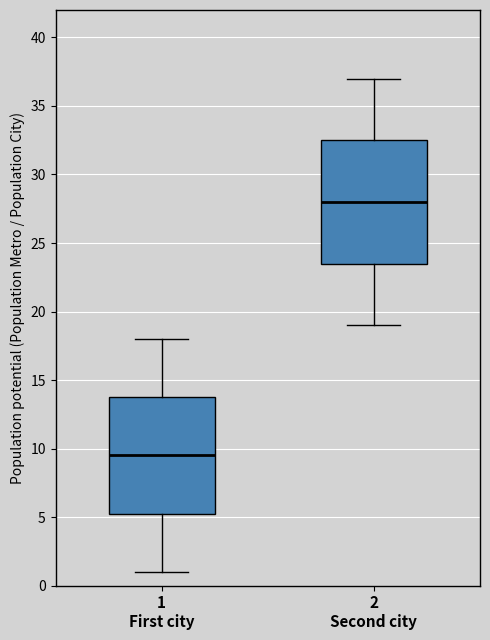

Which box is the tallest, from its lower edge to its upper edge?

2 Second city